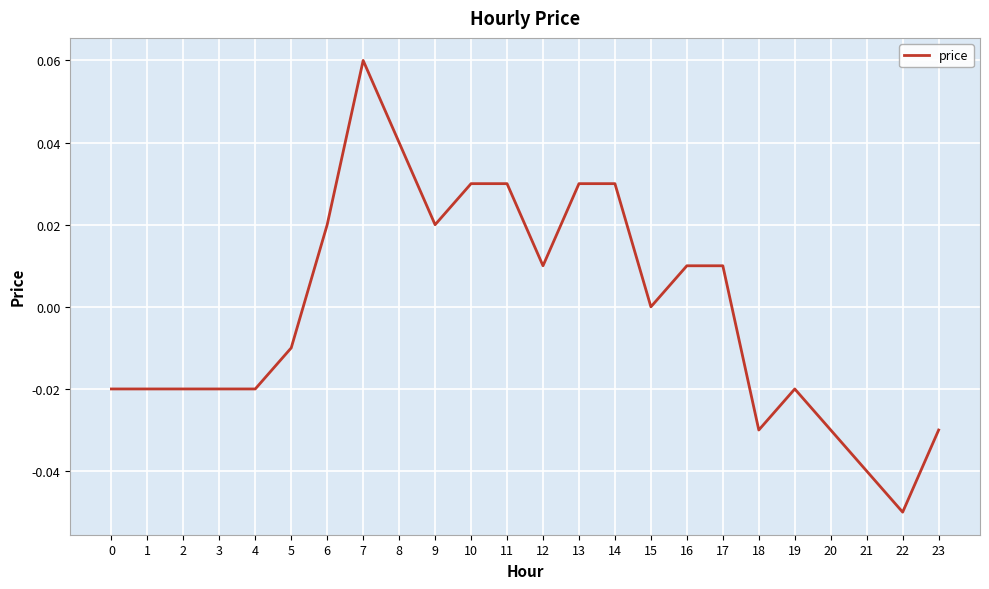

Is it true that the value at 21 is -0.0?

True